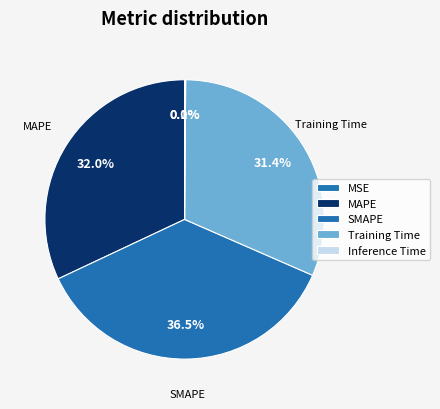

To the nearest percent, what percentage of the pie is Training Time?

31%